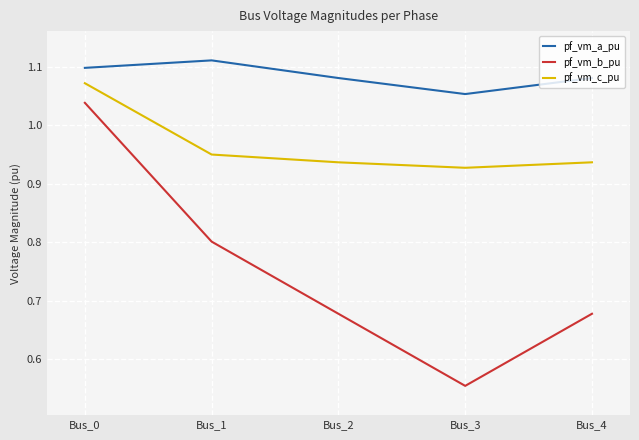

True or false: pf_vm_a_pu and pf_vm_c_pu cross at least once.

False